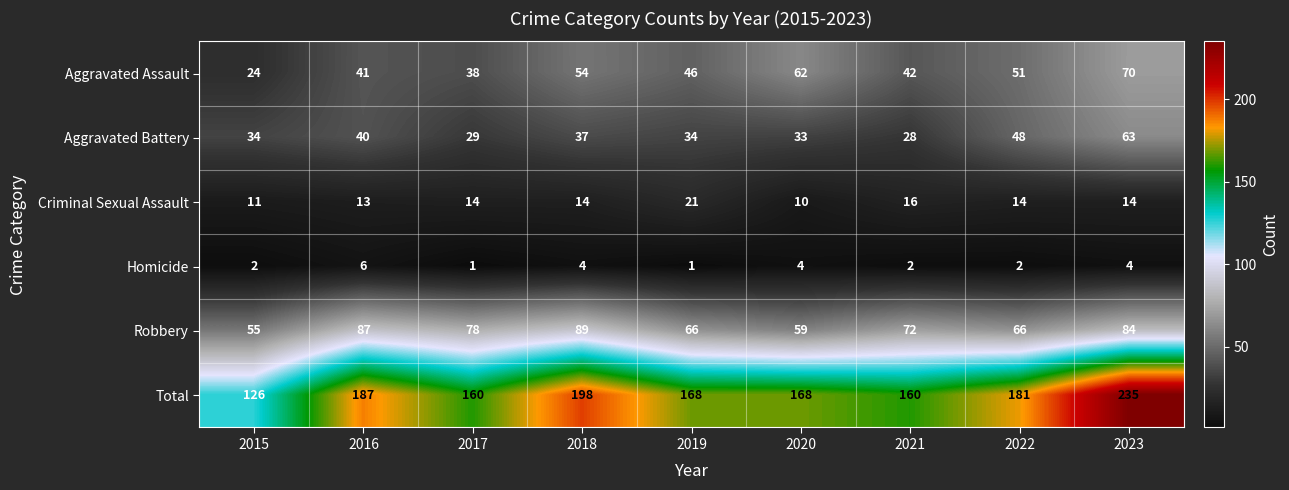

Which series changed the most between 2019 and 2020?

Aggravated Assault